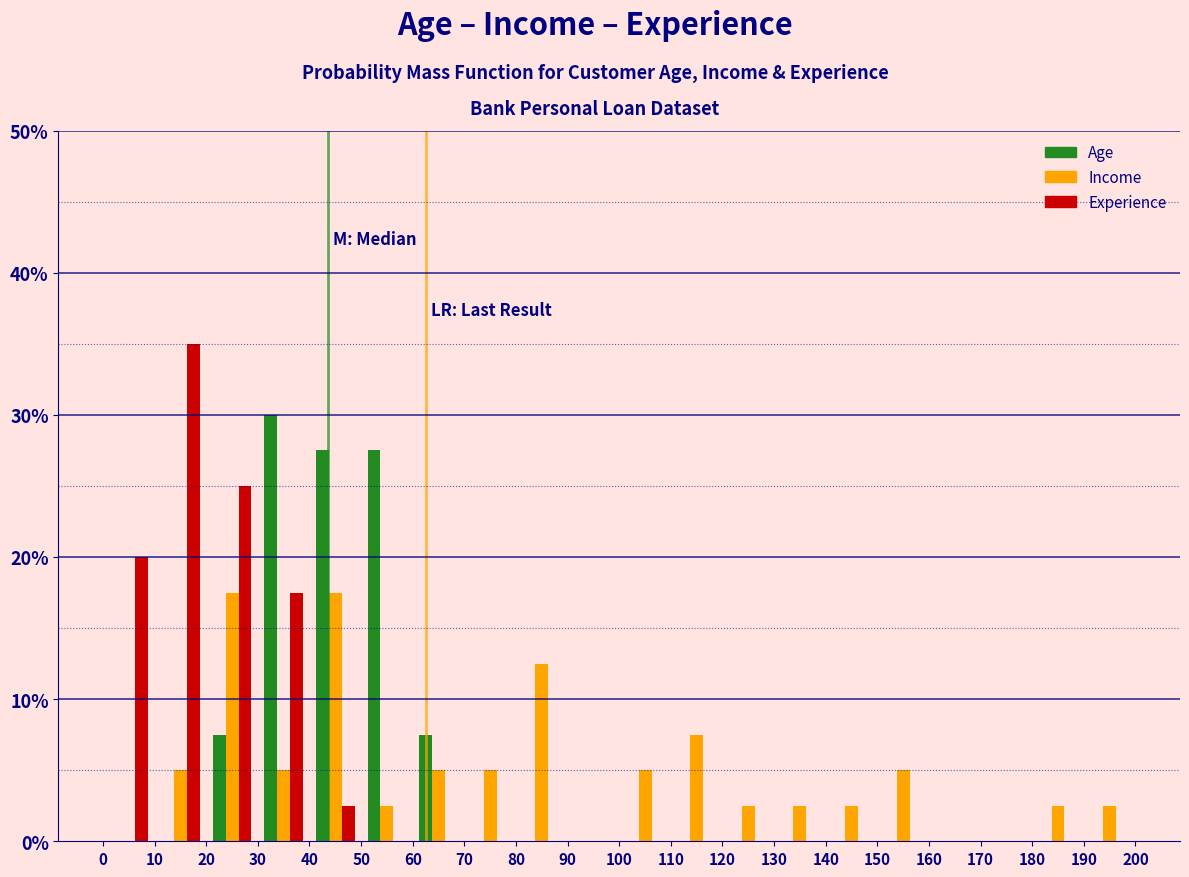

In the Experience series, which range on the x-axis has the tallest bar?

10 to 20